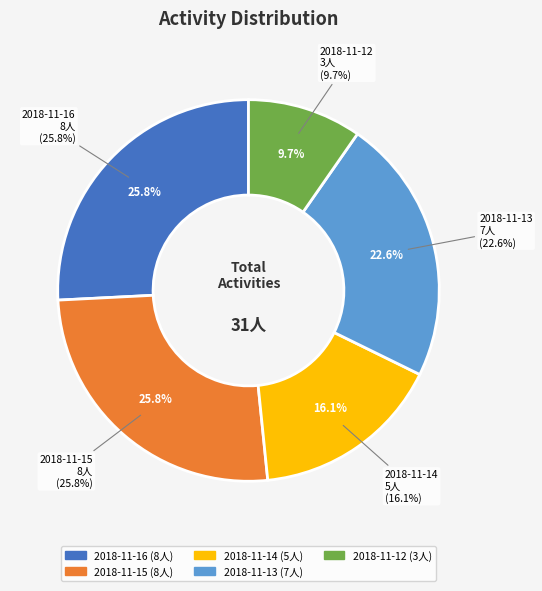

True or false: 2018-11-13 accounts for 32% of the total.

False